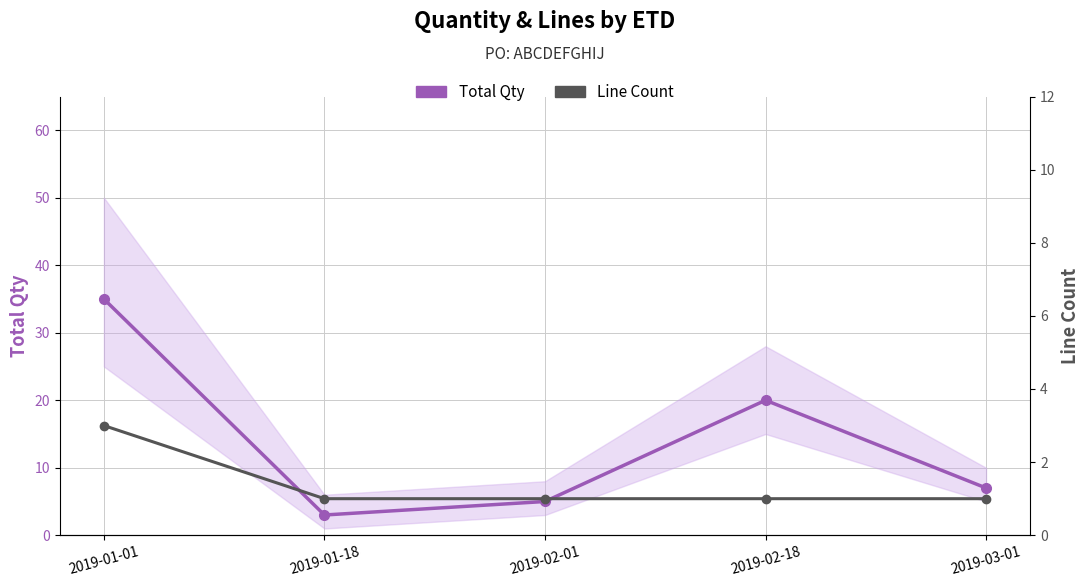

True or false: Line Count and Total Qty cross at least once.

False